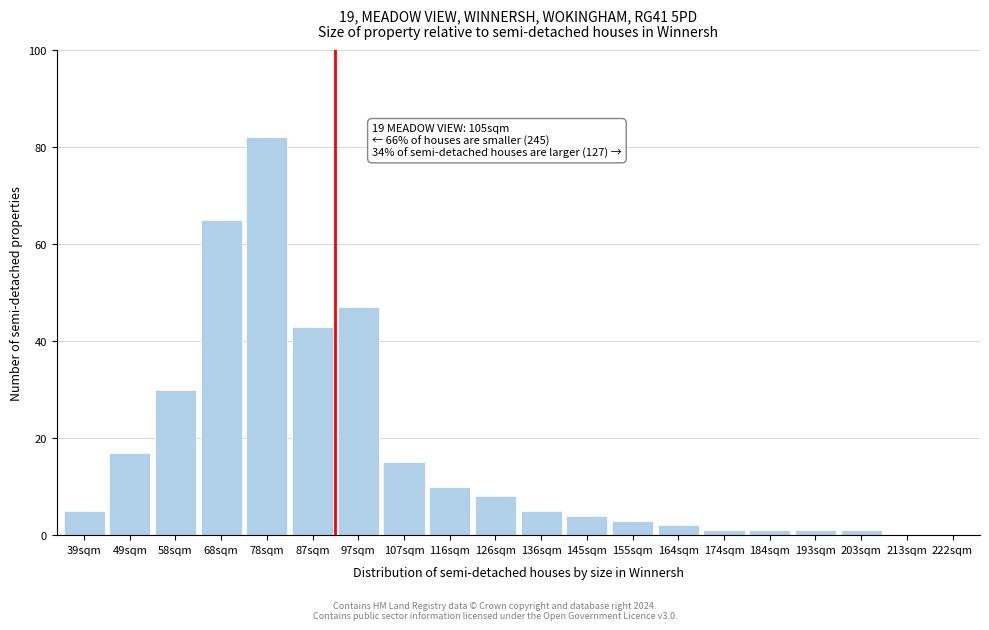

Reading left to right, transcribe all the data shown in this chart.

39sqm=5	49sqm=17	58sqm=30	68sqm=65	78sqm=82	87sqm=43	97sqm=47	107sqm=15	116sqm=10	126sqm=8	136sqm=5	145sqm=4	155sqm=3	164sqm=2	174sqm=1	184sqm=1	193sqm=1	203sqm=1	213sqm=0	222sqm=0